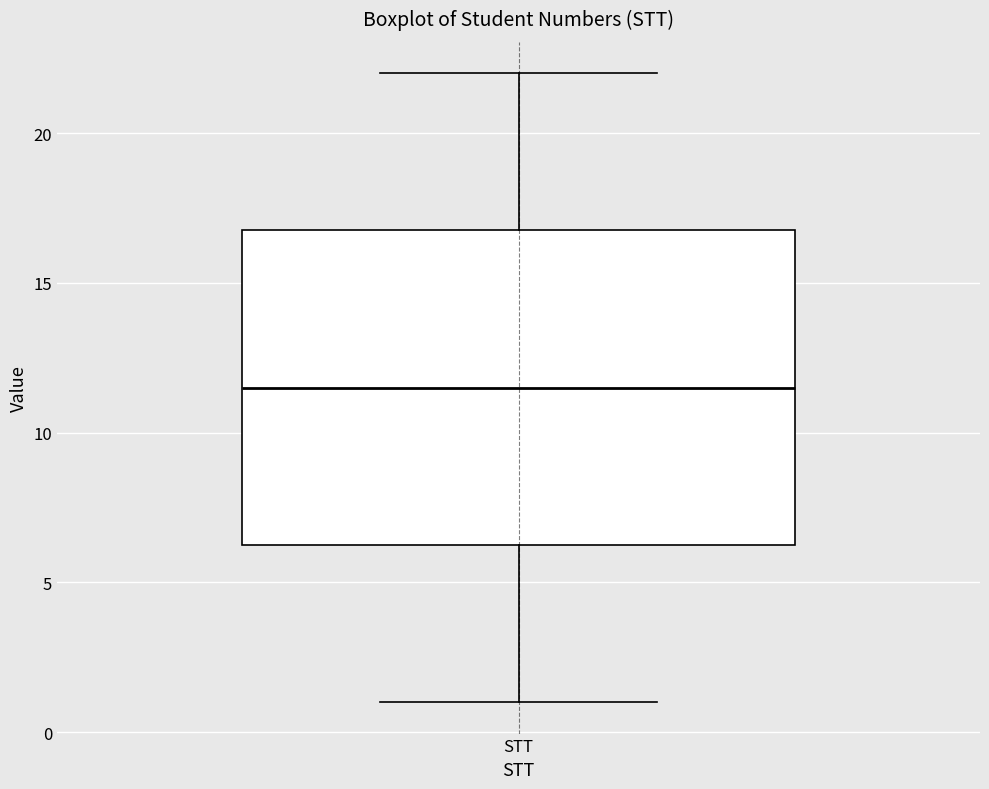

Read this box plot against the y-axis: the position of the median line, the range covered by the box, and the ends of both whiskers. The values are not printed on the chart, so give them approximately, as read against the axis.

median 11.5, box 6.5 to 17.0, whiskers 1.0 to 22.0